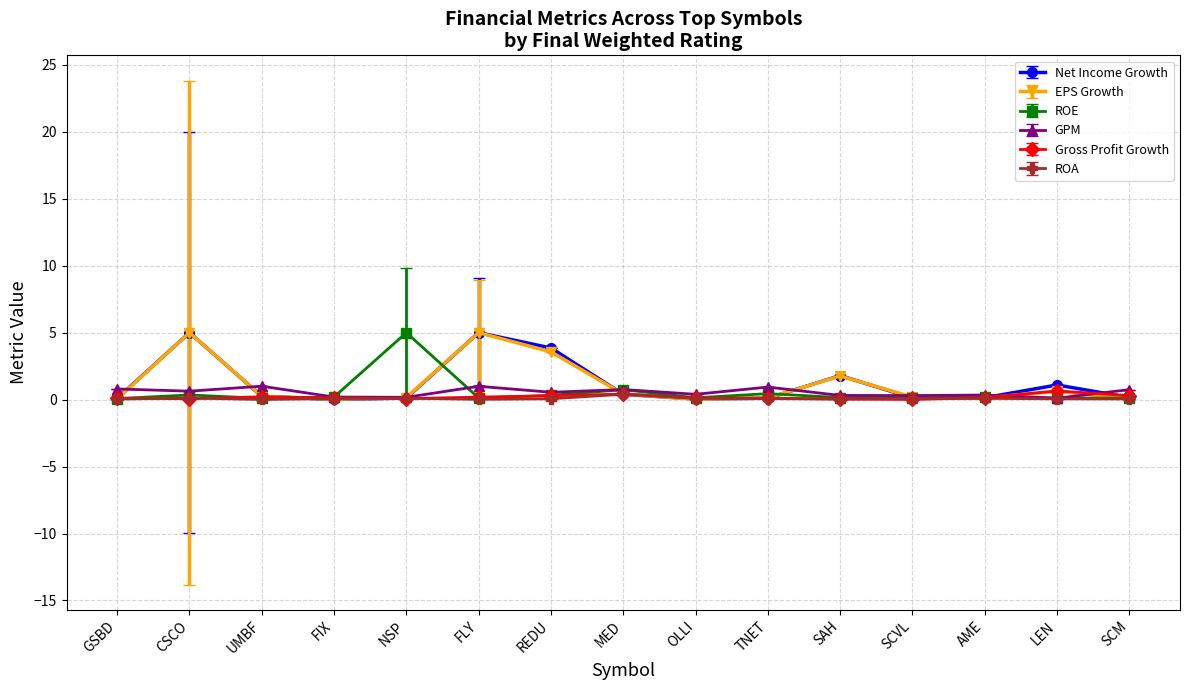

What are all the series names shown in the legend?

Net Income Growth, EPS Growth, ROE, GPM, Gross Profit Growth, ROA